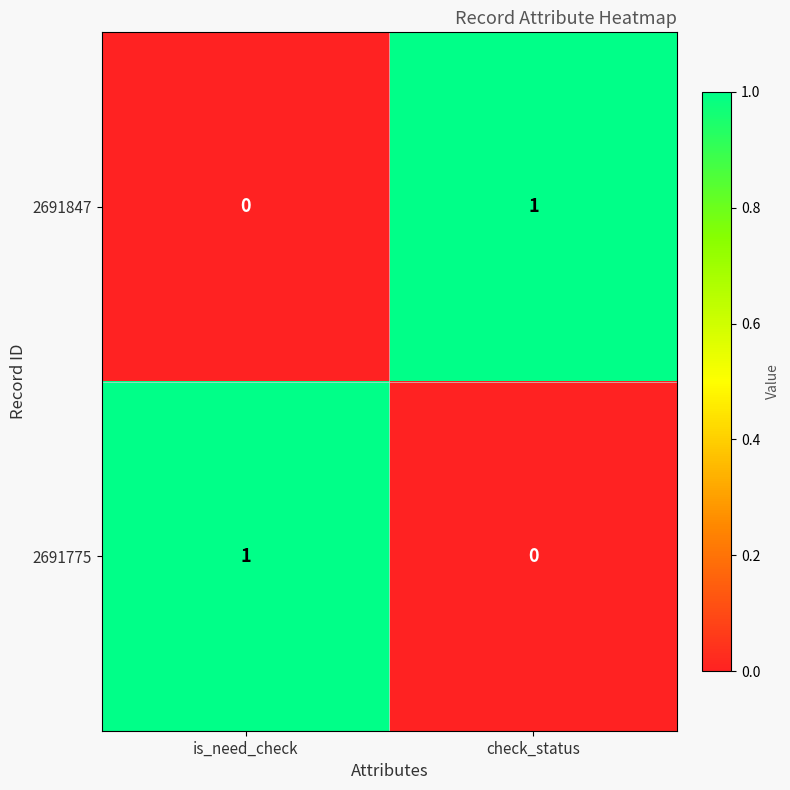

The value of 2691847 at is_need_check is 1. True or false?

False